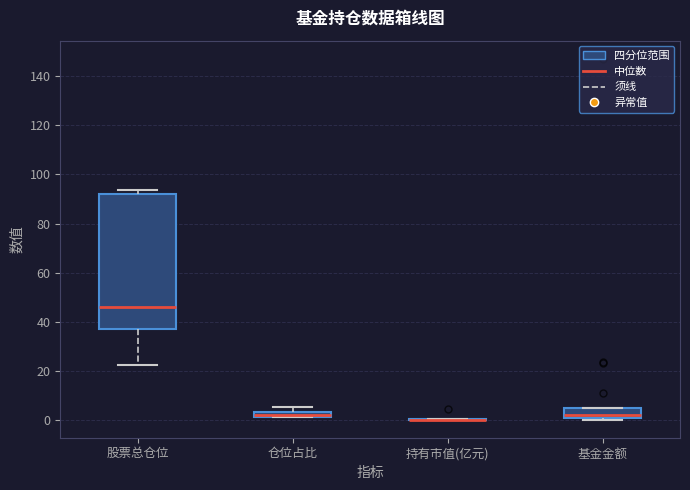

Which box is the tallest, from its lower edge to its upper edge?

股票总仓位